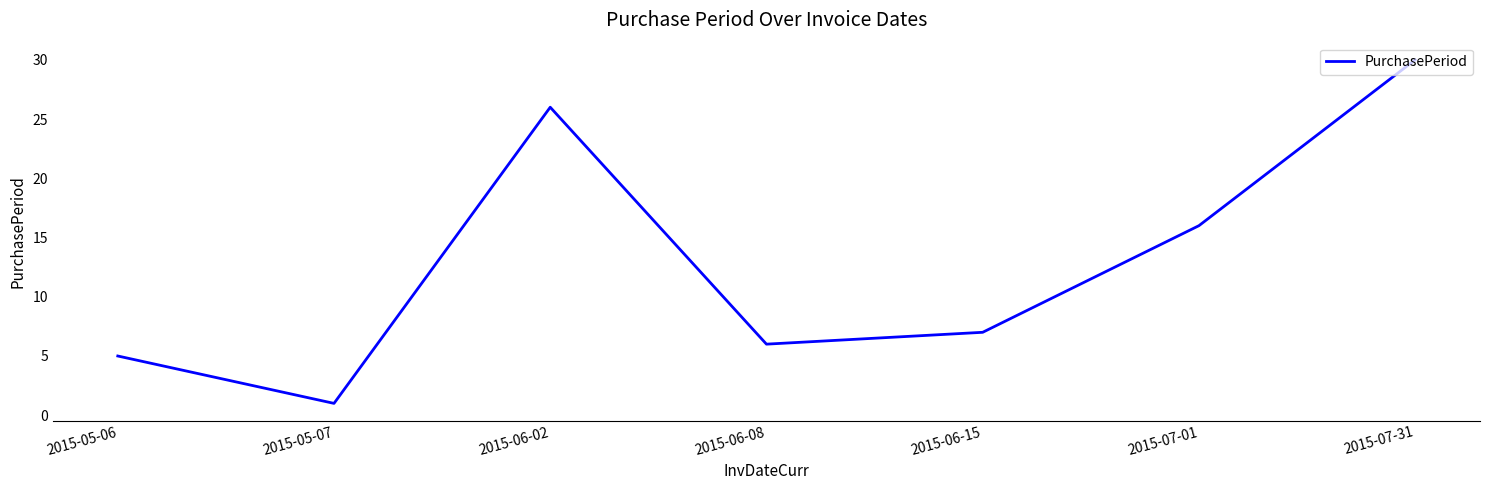

True or false: there are more than 1 points higher than both neighbors.

False